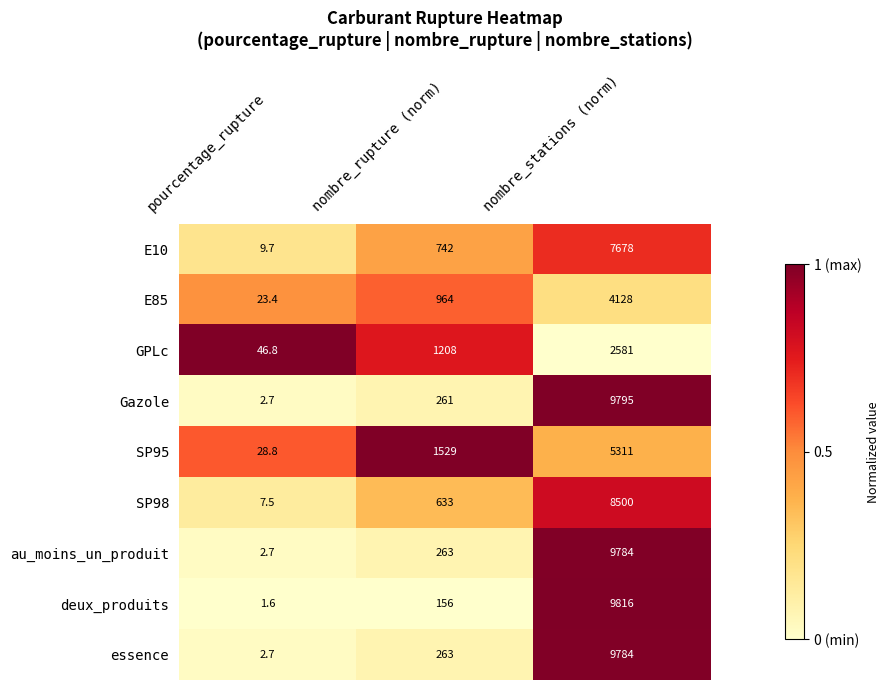

What is the lowest value of the au_moins_un_produit series?

2.7